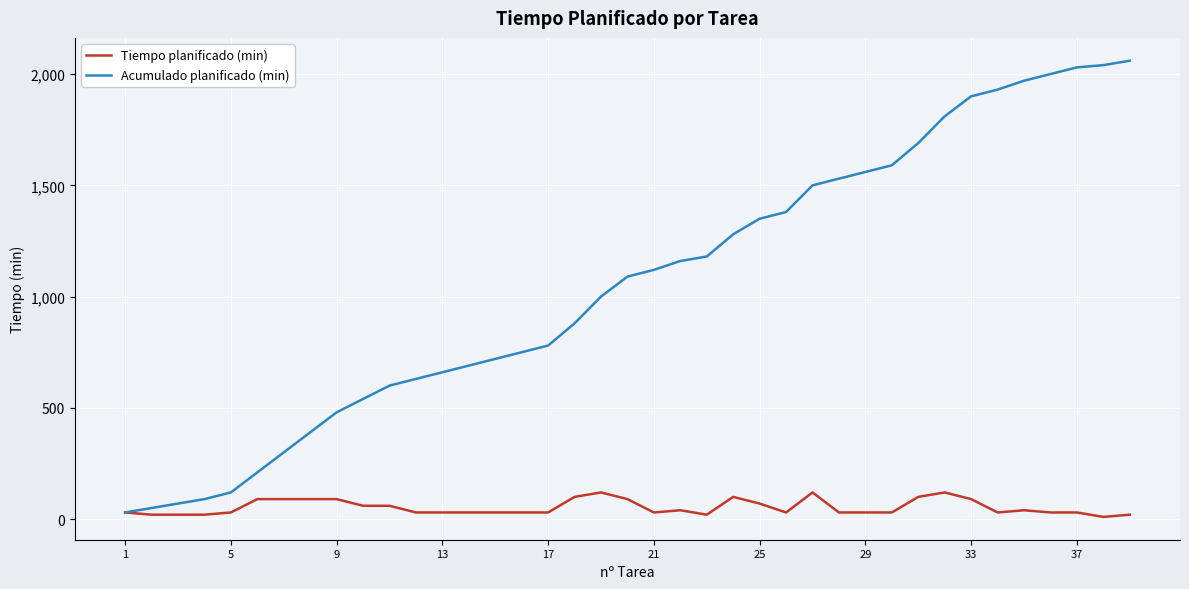

Which series has the largest total across all categories?

Acumulado planificado (min)